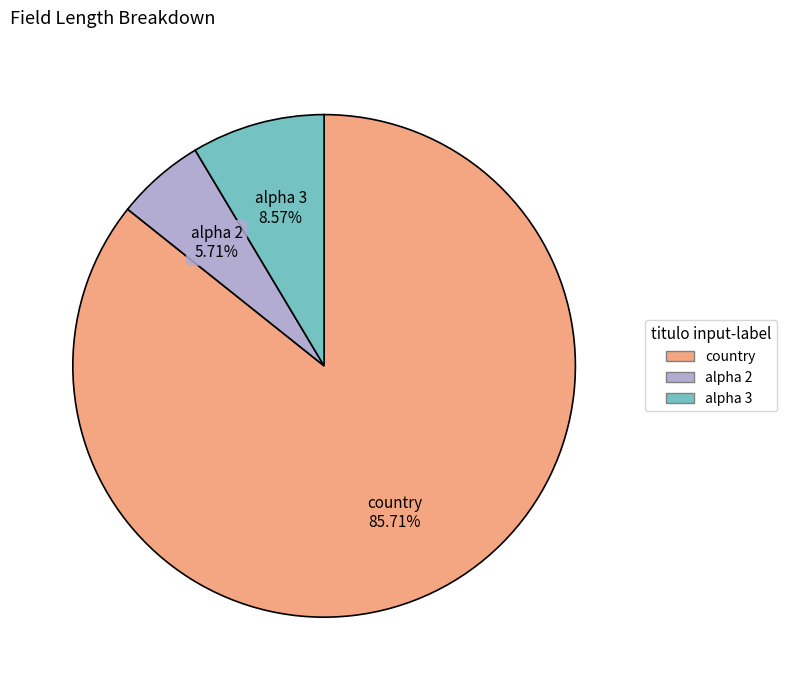

Which slice is the smallest?

alpha 2